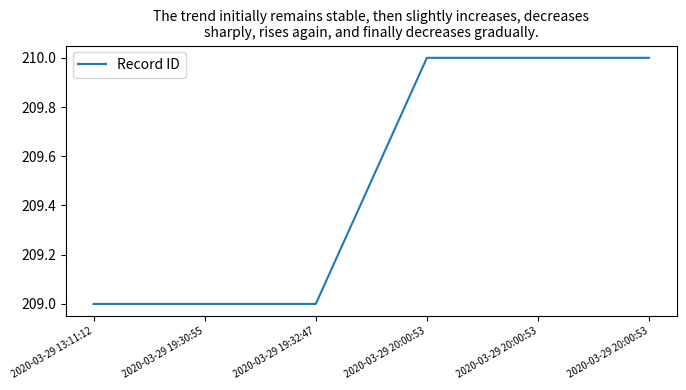

What is the approximate value at 2020-03-29 13:11:12?

209